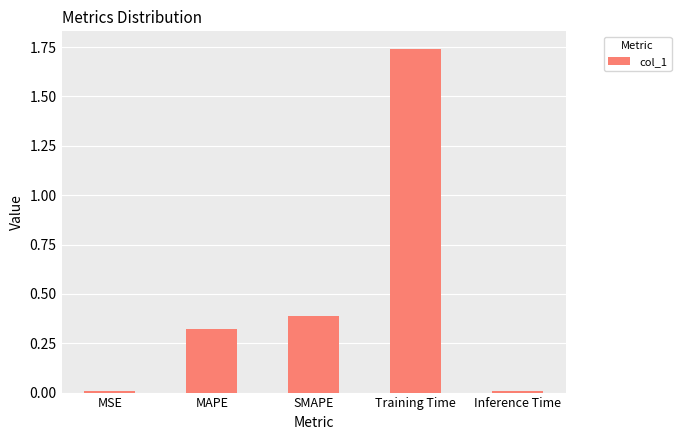

Which category has the highest value across all series?

Training Time